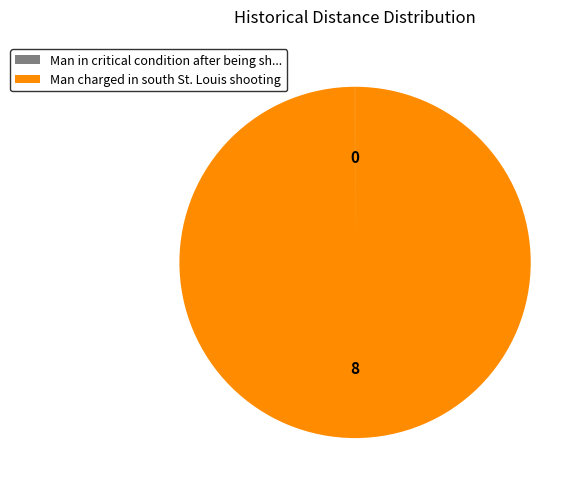

Is it true that Man charged in south St. Louis shooting is 89% of the pie?

False